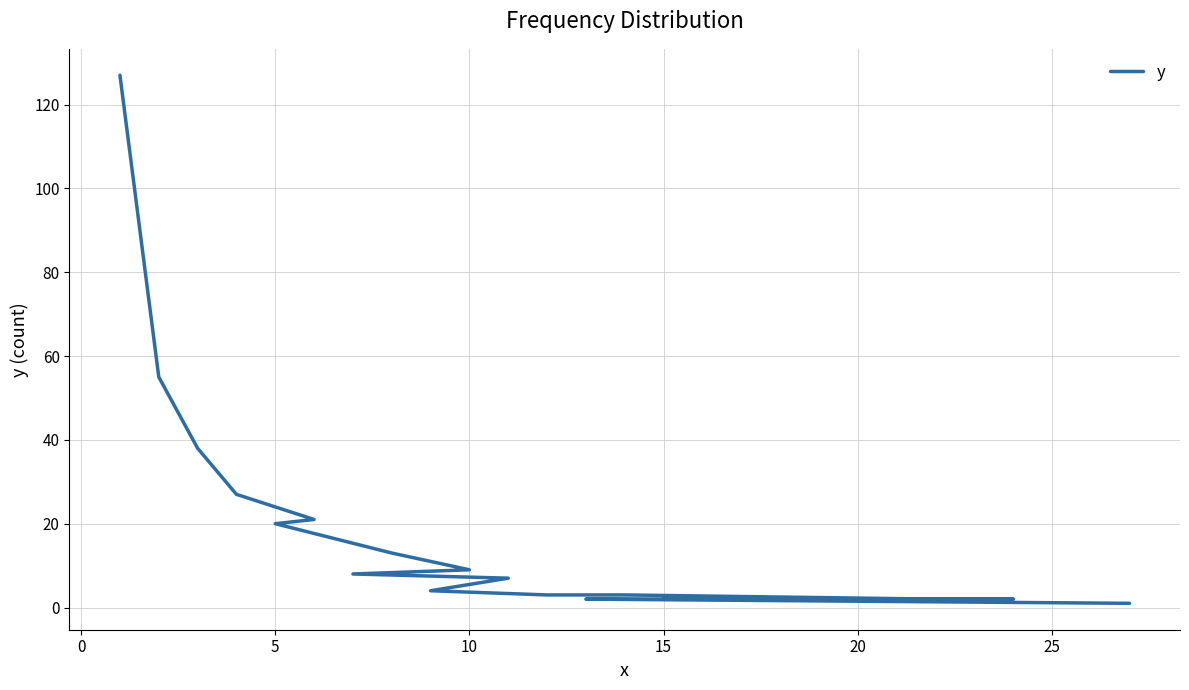

How many categories are shown in the chart?

20